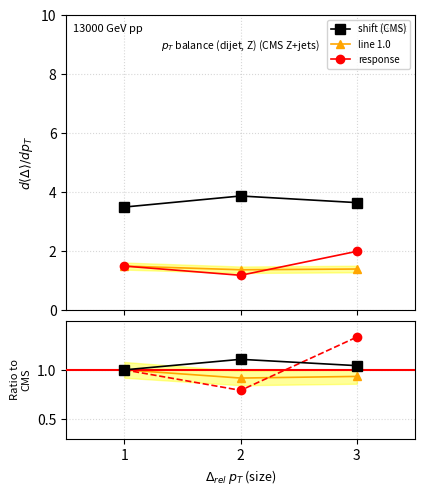

What is the difference between the maximum and minimum values in the line 1.0 series?

0.1